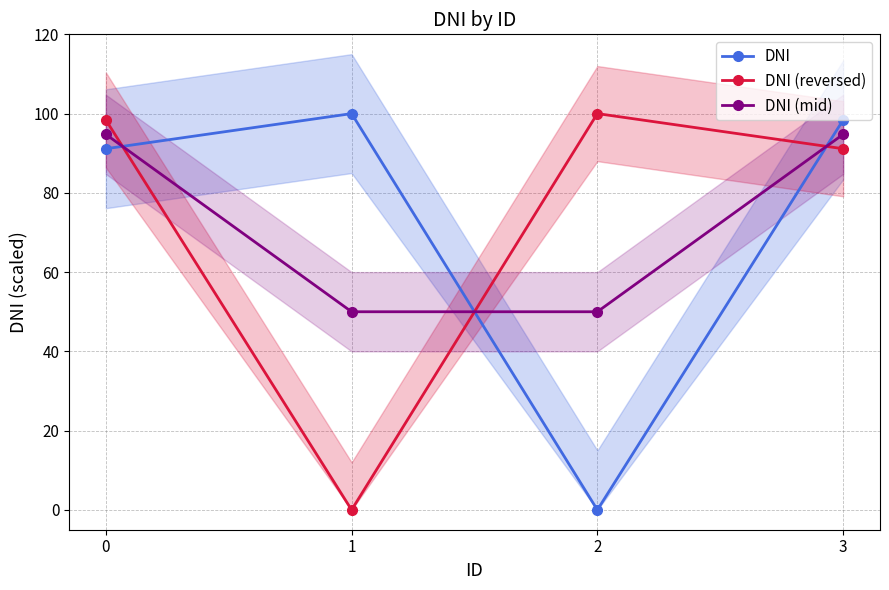

Is it true that DNI equals 49.1 at 1?

False